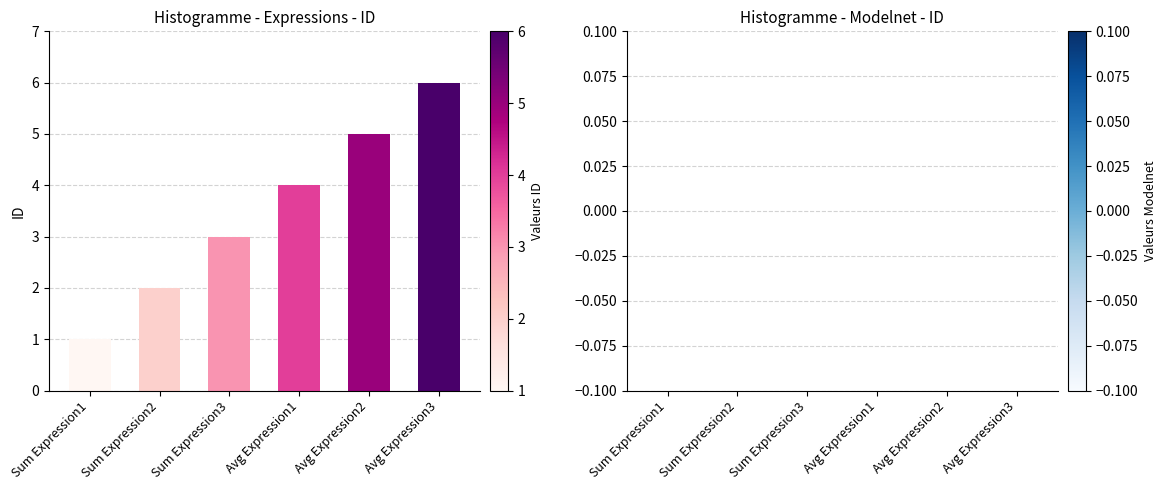

What is the label of the 1st bar from the right?

Avg Expression3